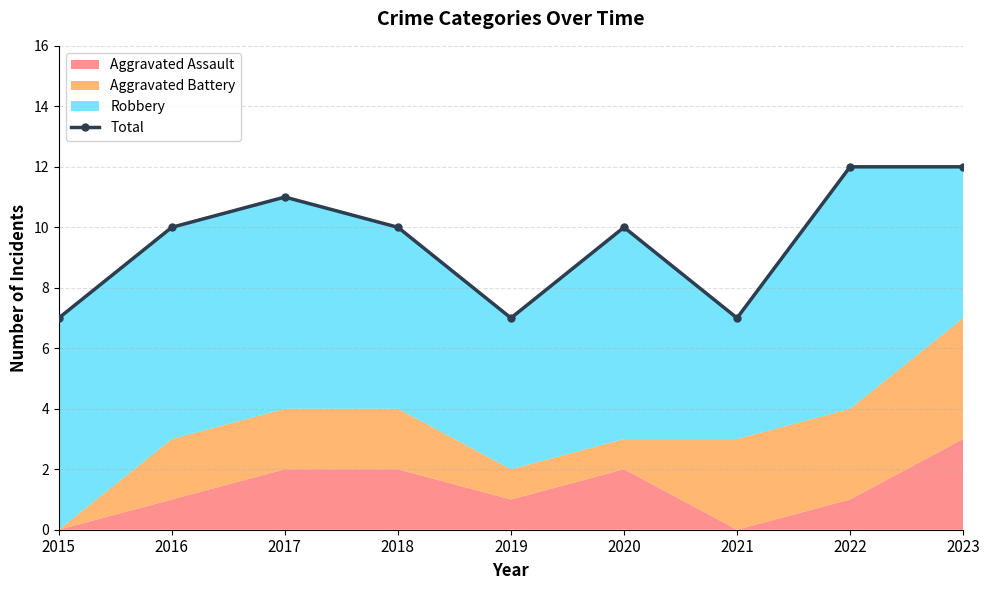

How many values exceed 10?

3